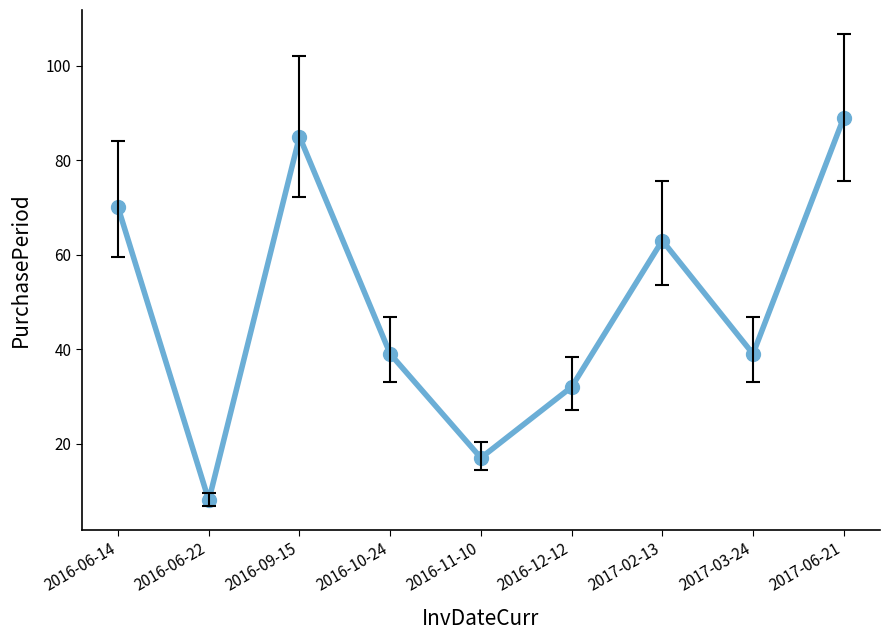

Is this an area chart (filled region under the line)?

No